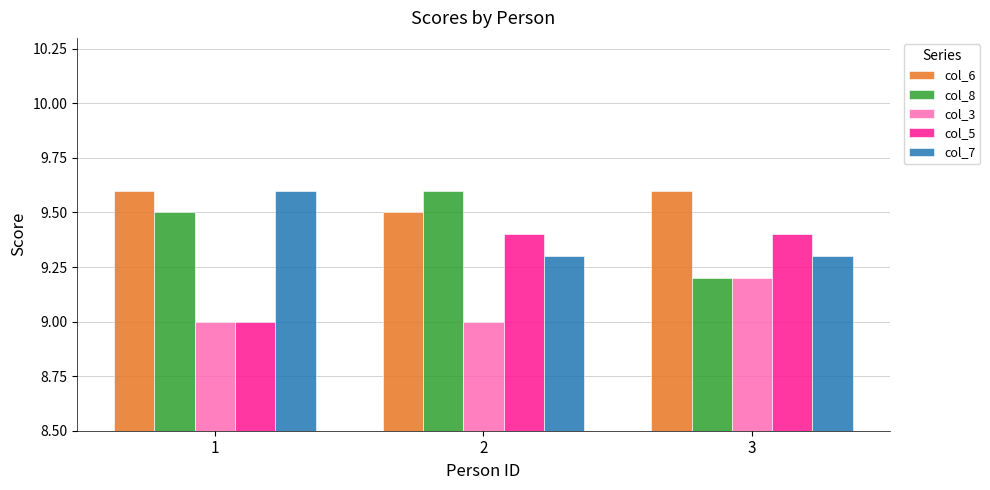

What is the value of the col_3 bar at the 3rd from the left?

9.2